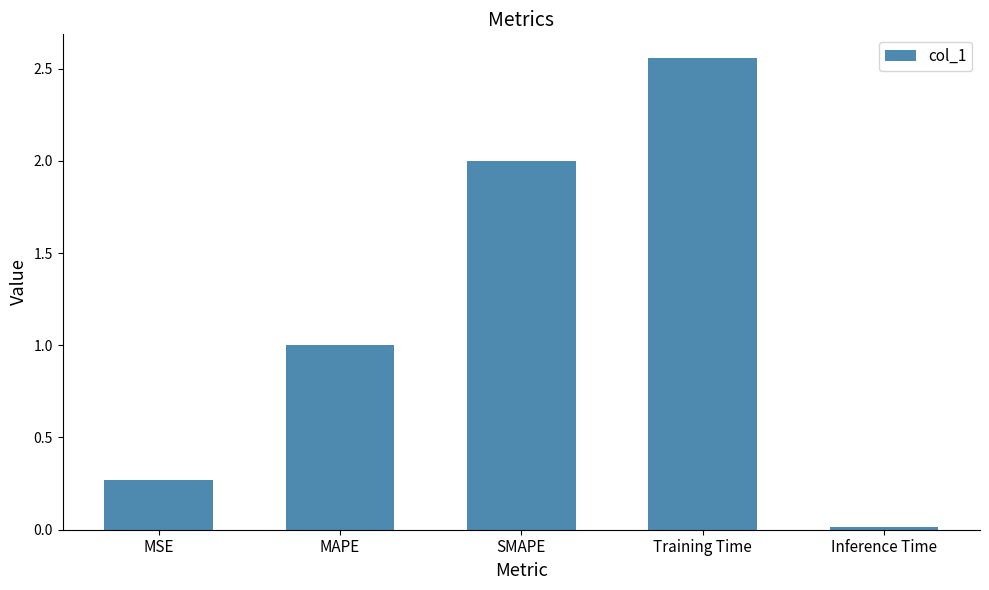

Is it true that the value at Inference Time is 0.0?

True